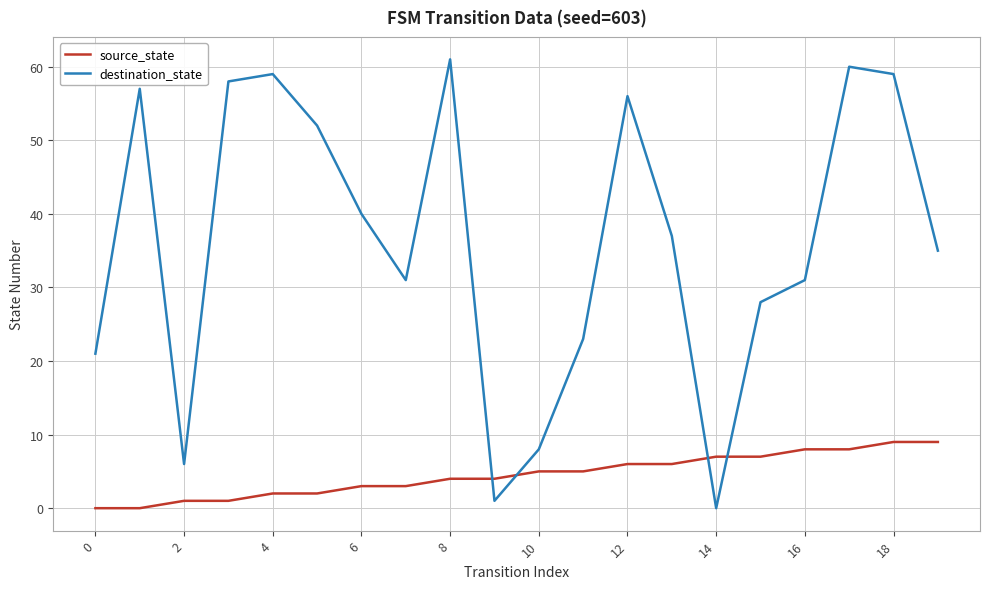

What is the highest value of the destination_state series?

61